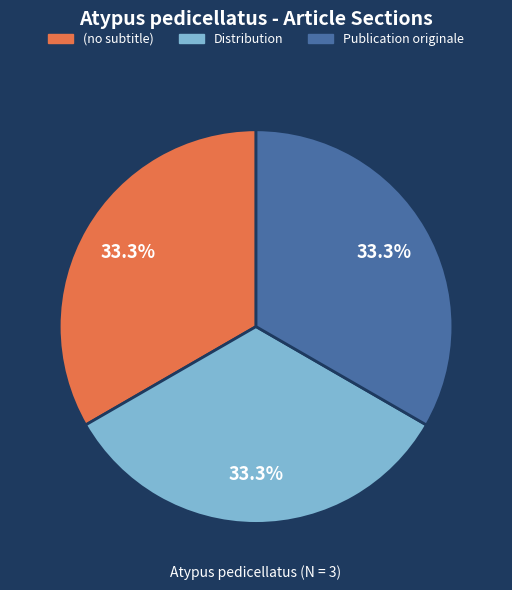

What percentage do Distribution and (no subtitle) together represent?

66.7%